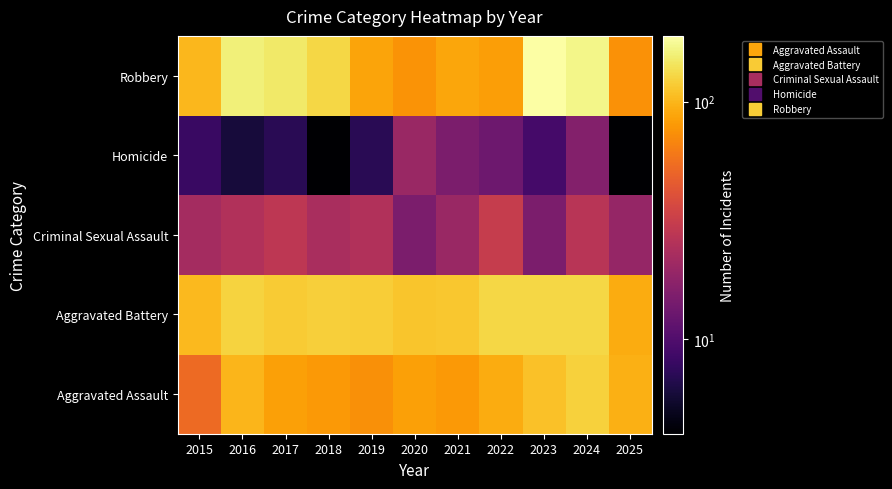

What is the difference between the highest and lowest values at 2020?

97